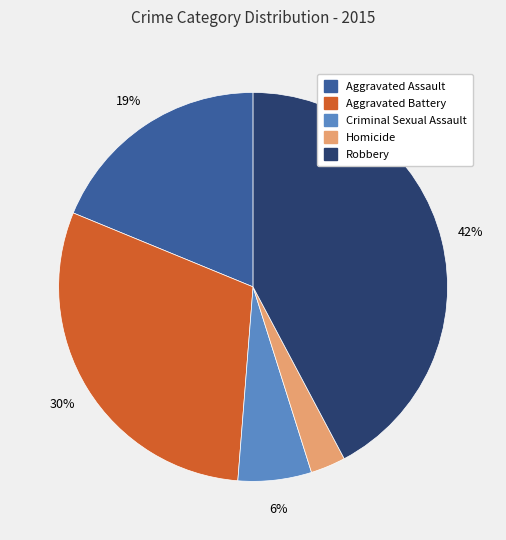

To the nearest percent, what portion does Aggravated Assault represent?

19%